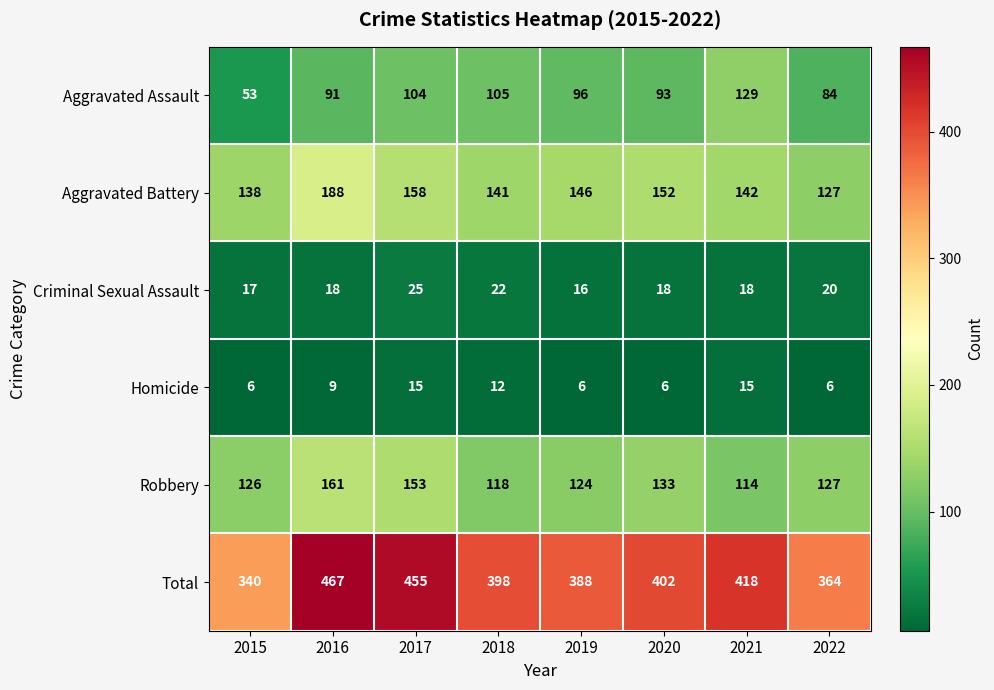

Rank the series at 2021 from lowest to highest value.

Homicide, Criminal Sexual Assault, Robbery, Aggravated Assault, Aggravated Battery, Total